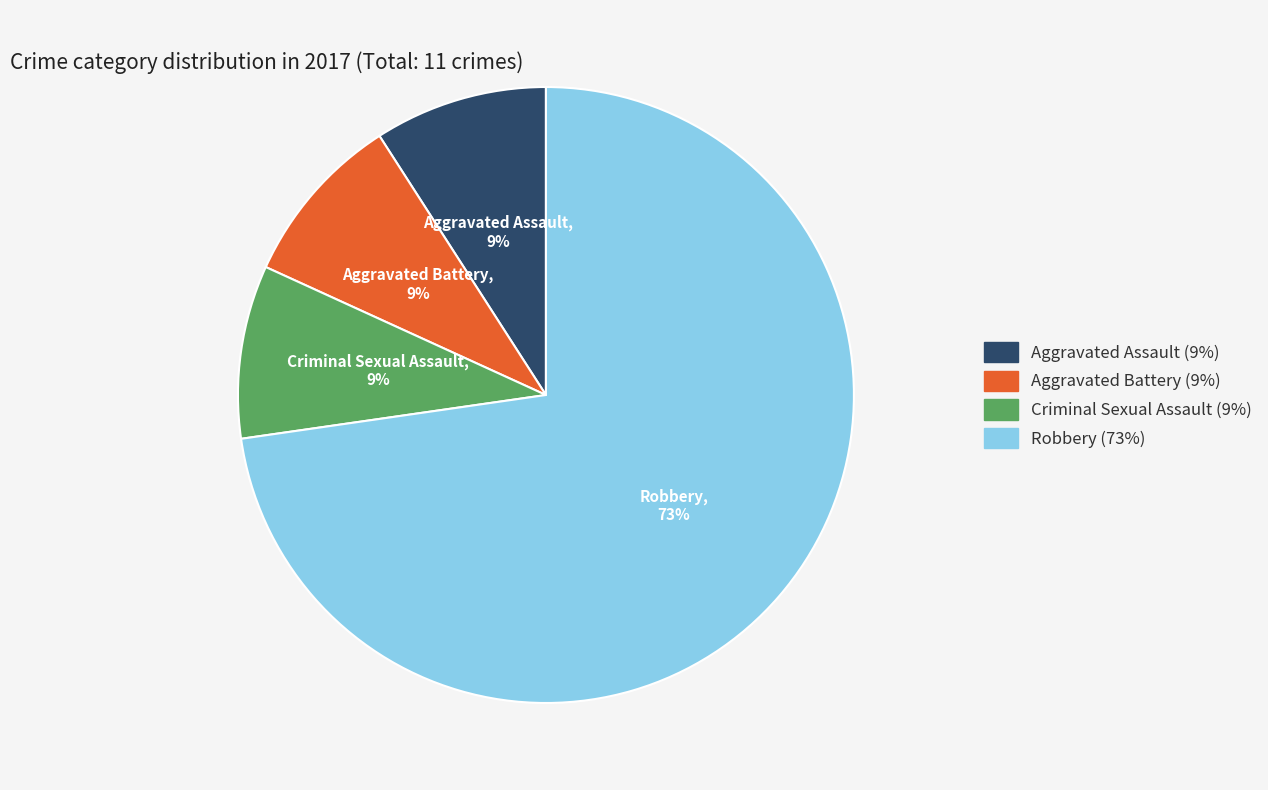

Which category has the biggest portion of the pie?

Robbery